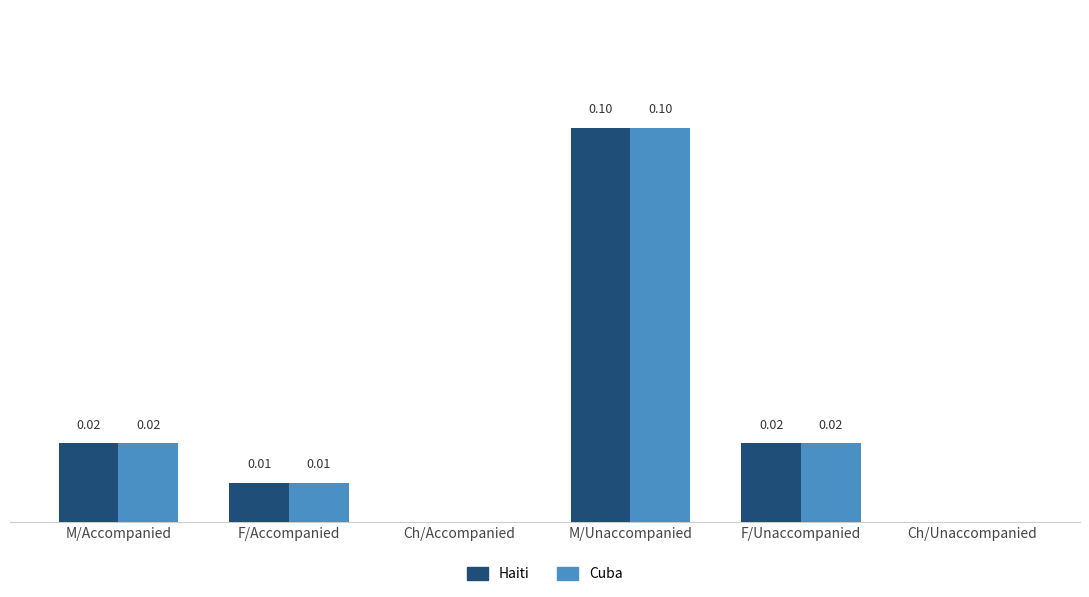

Is the value of Haiti at Ch/Unaccompanied greater than the value of Cuba at F/Unaccompanied?

No